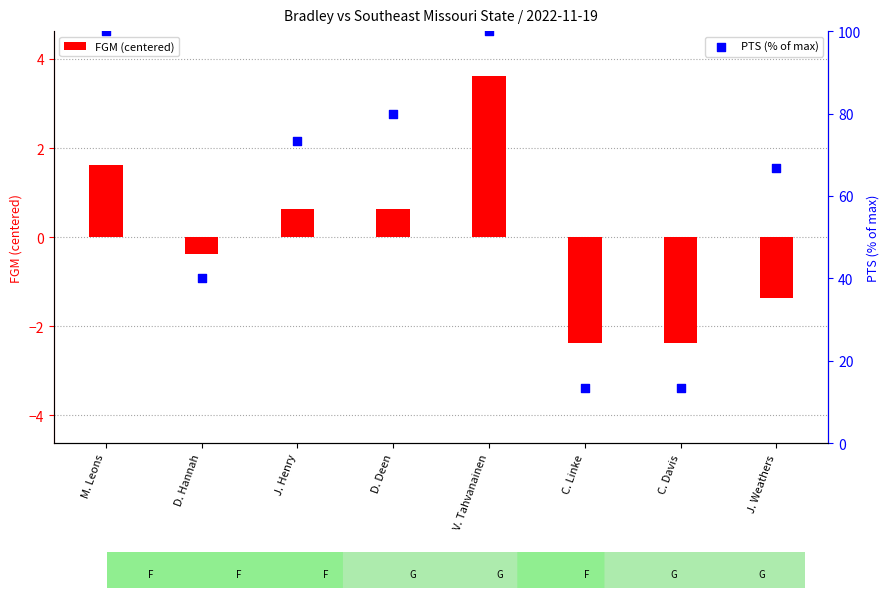

At which category is the sum across all series the highest?

V. Tahvanainen